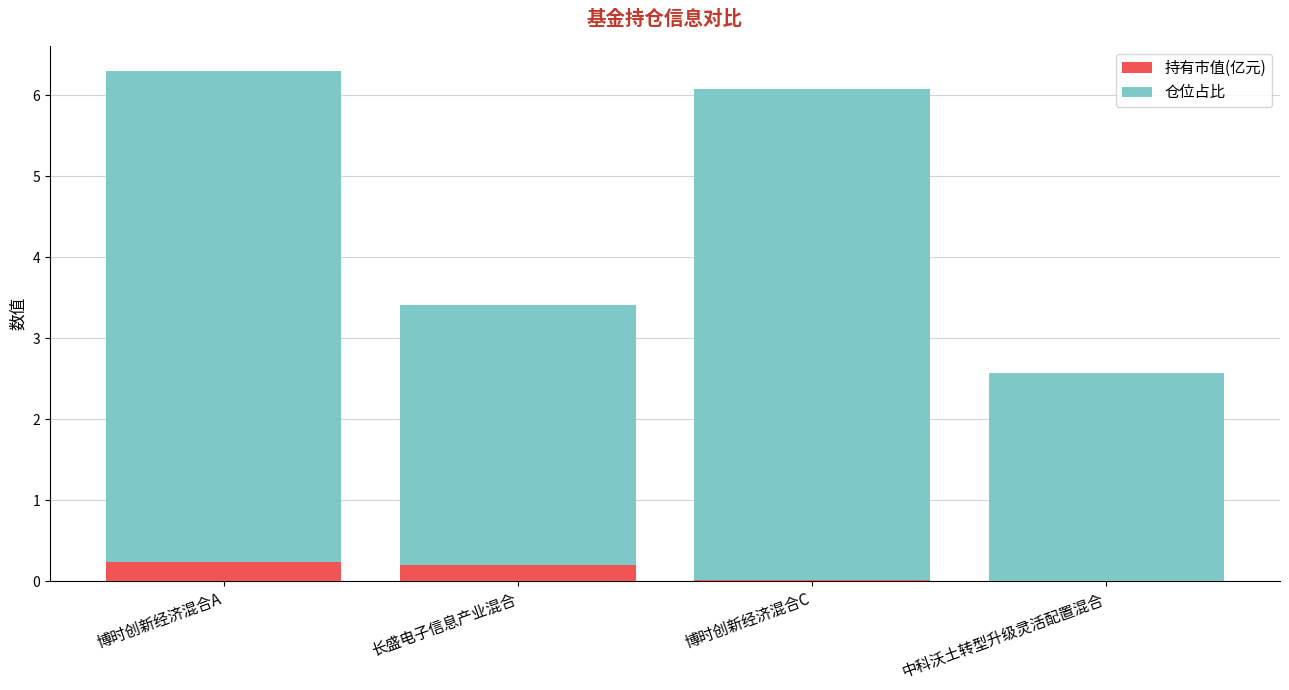

Is it true that 持有市值(亿元) equals 0.0 at 中科沃土转型升级灵活配置混合?

True